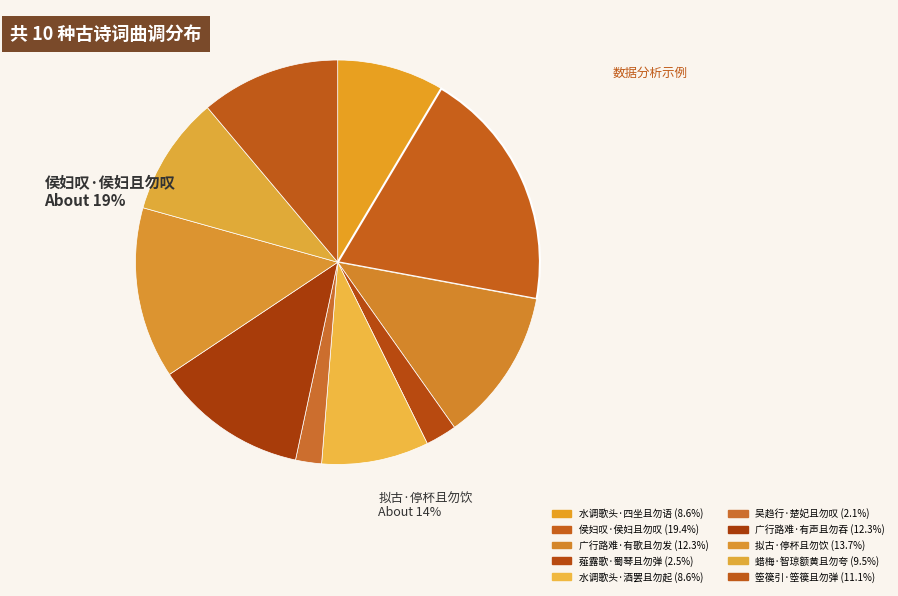

The 水调歌头·酒罢且勿起 slice represents 1% of the pie. True or false?

False